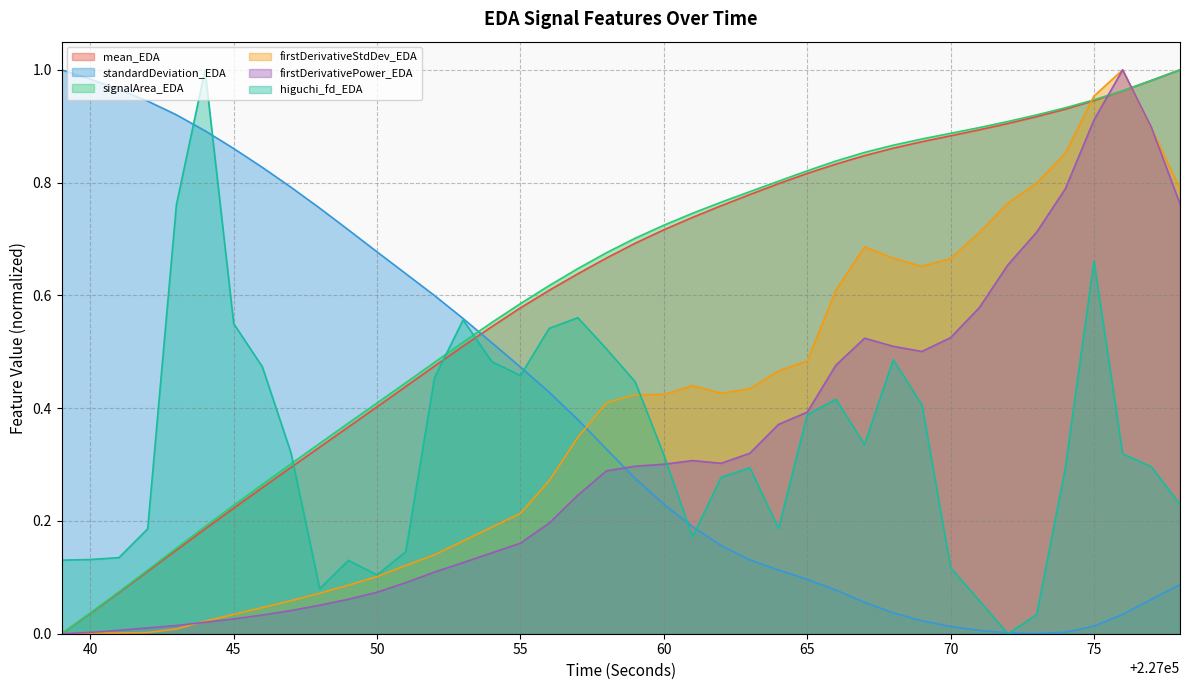

Is it true that standardDeviation_EDA equals 0.9 at 227042?

True